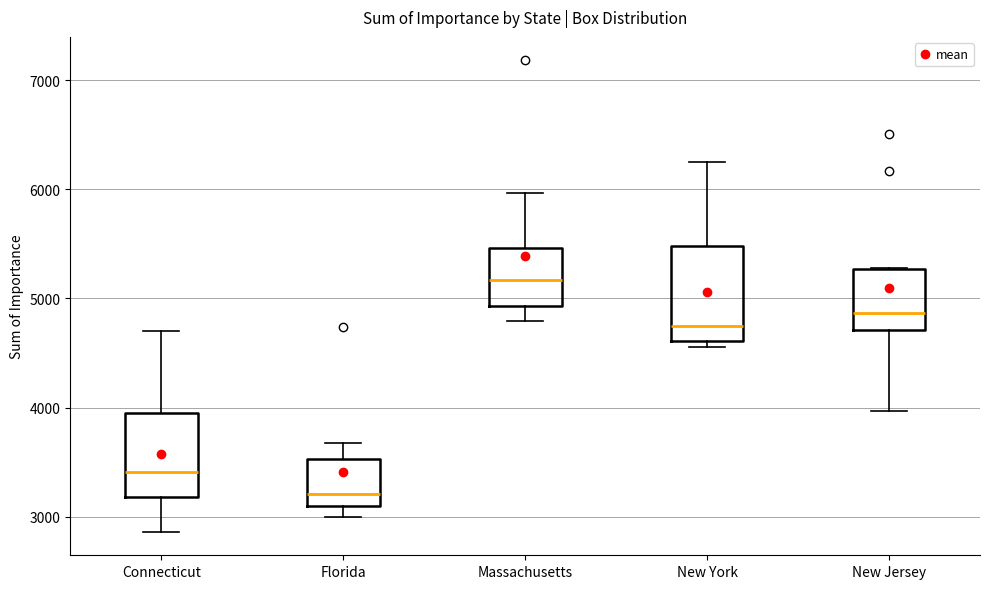

Where does the lower whisker of the box for Florida end on the y-axis? The values are not printed on the chart, so give them approximately, as read against the axis.

3000